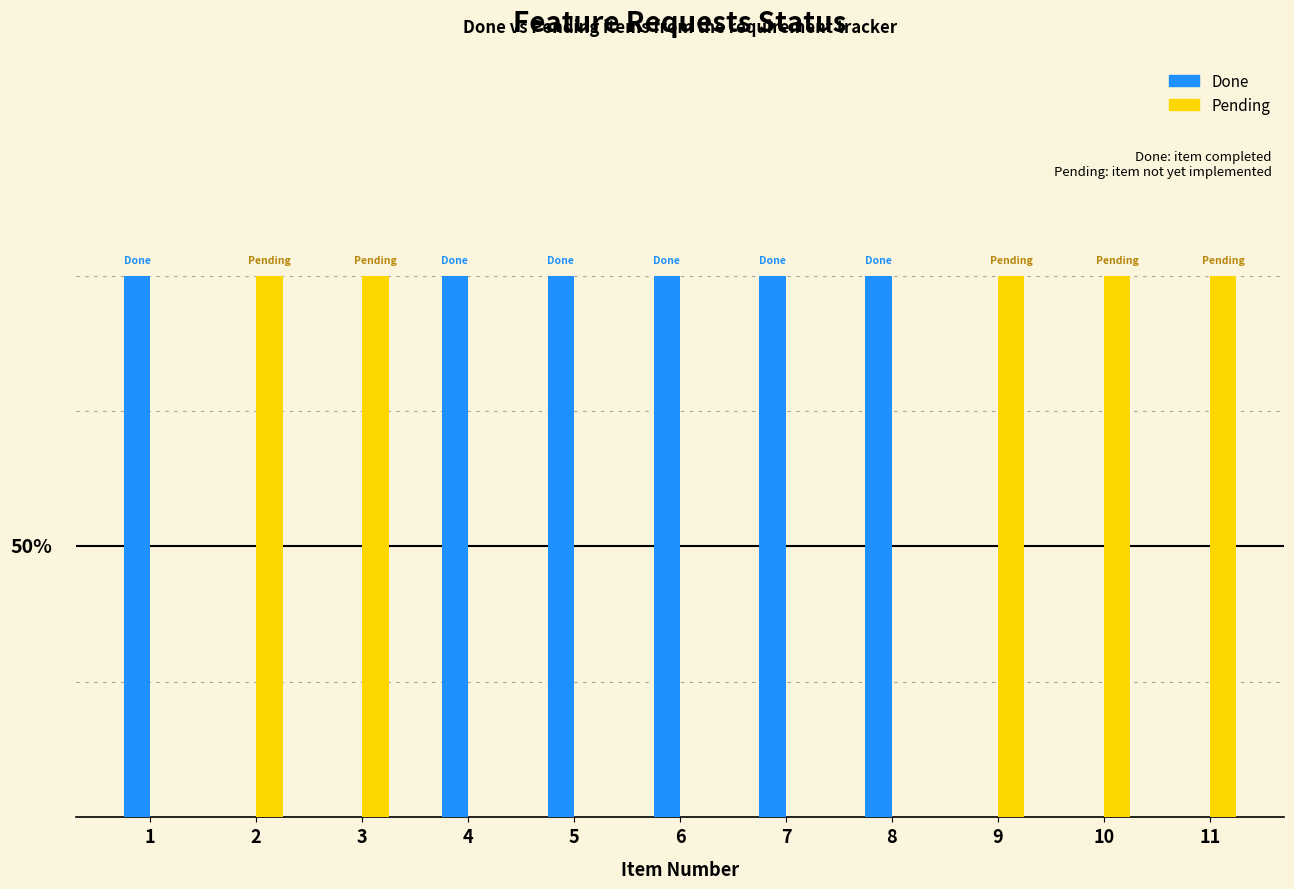

What is the maximum value shown in the chart?

1